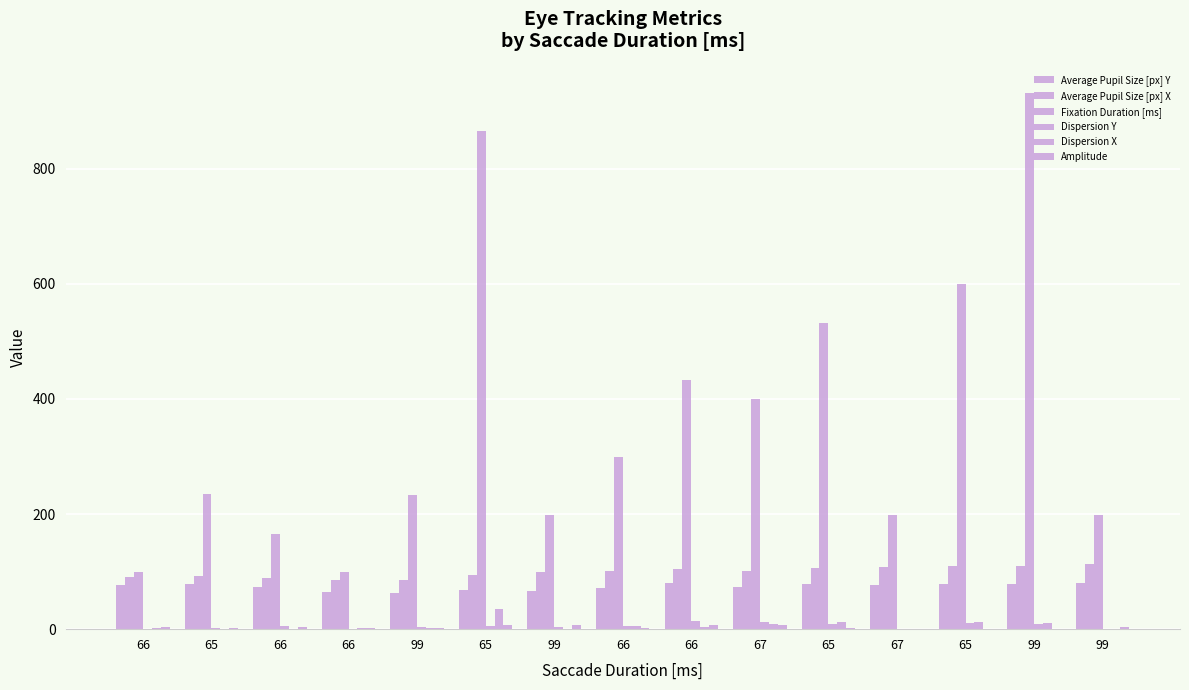

Rank the categories by Average Pupil Size [px] Y value from highest to lowest.

99, 66, 65, 65, 99, 65, 66, 67, 67, 66, 66, 65, 99, 66, 99